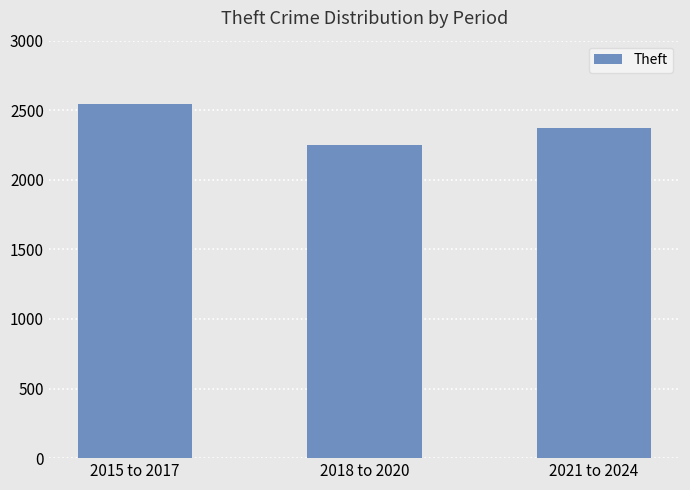

Is it true that the value at 2015 to 2017 is 2548?

True